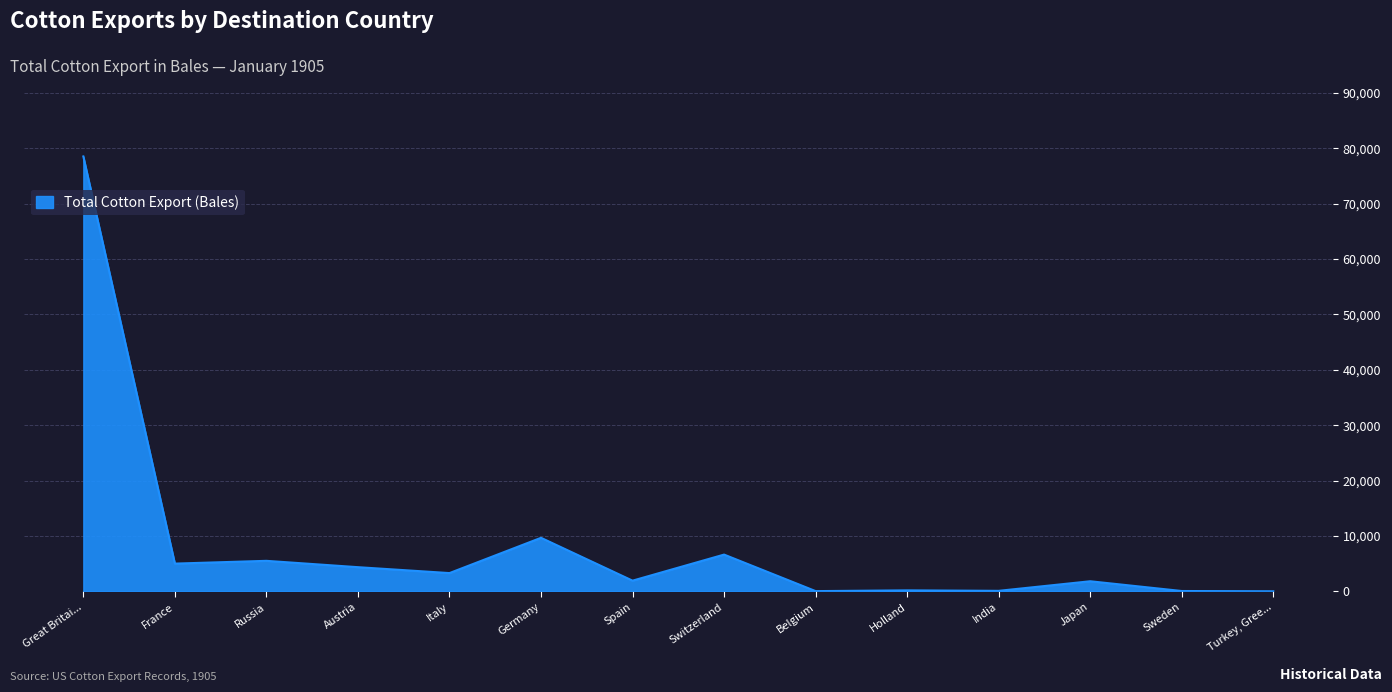

At which category does the chart reach its peak across all series?

Great Britai...